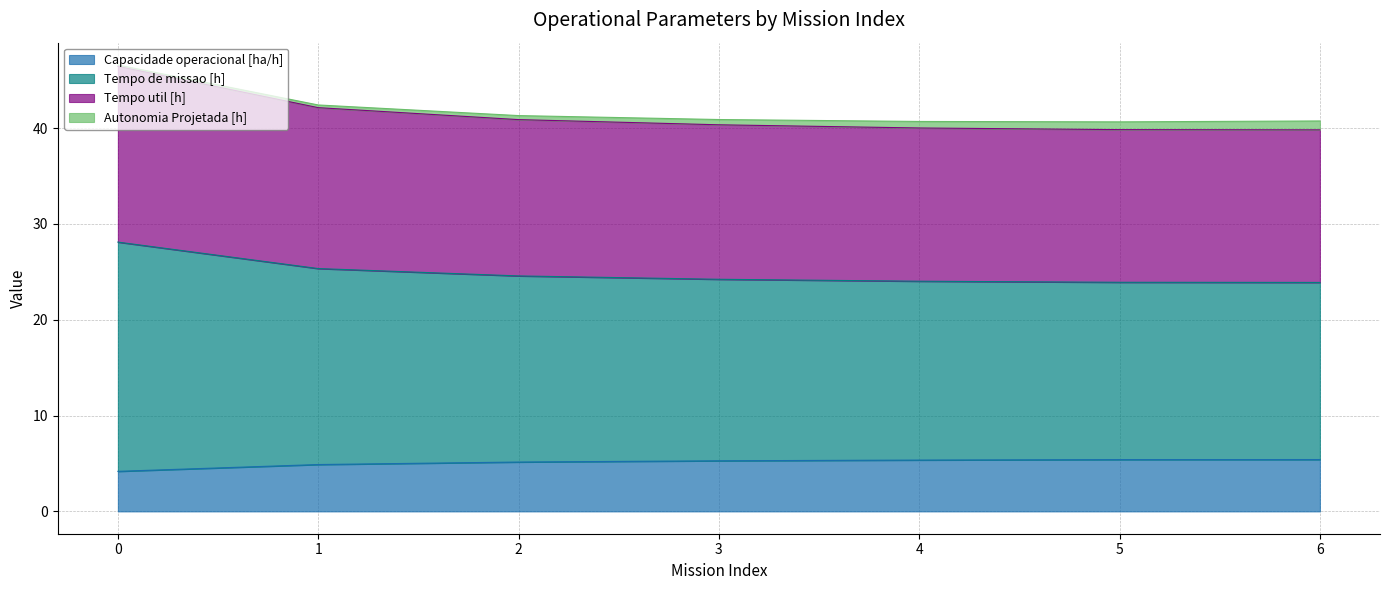

What is the highest value of the Capacidade operacional [ha/h] series?

5.4